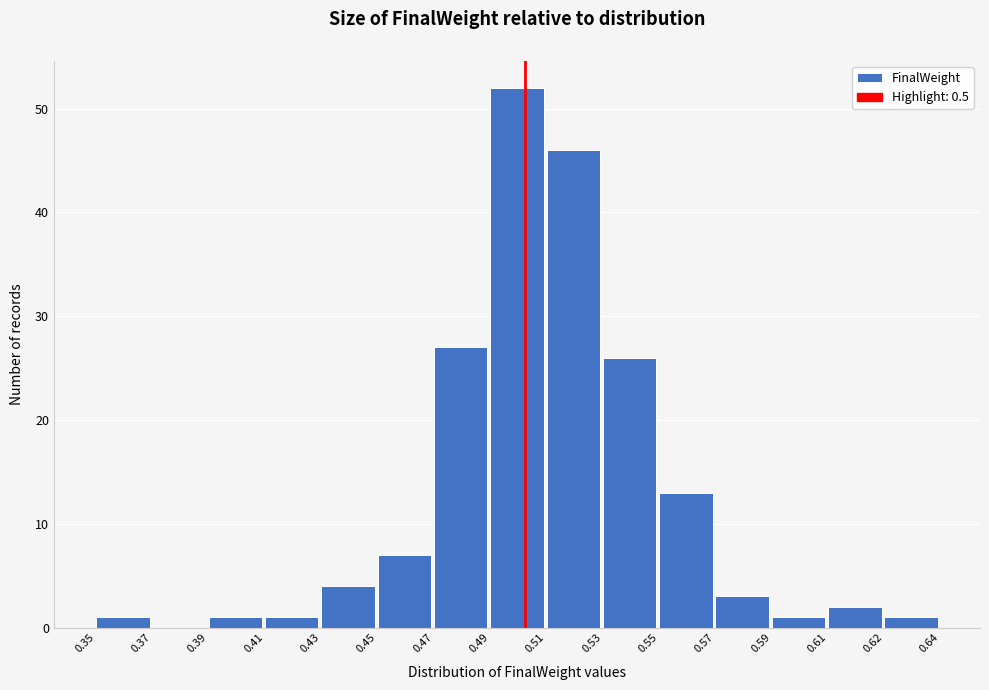

Reading left to right, extract all data points from this chart.

0.35=1	0.37=0	0.39=1	0.41=1	0.43=4	0.45=7	0.47=27	0.49=52	0.51=46	0.53=26	0.55=13	0.57=3	0.59=1	0.61=2	0.62=1